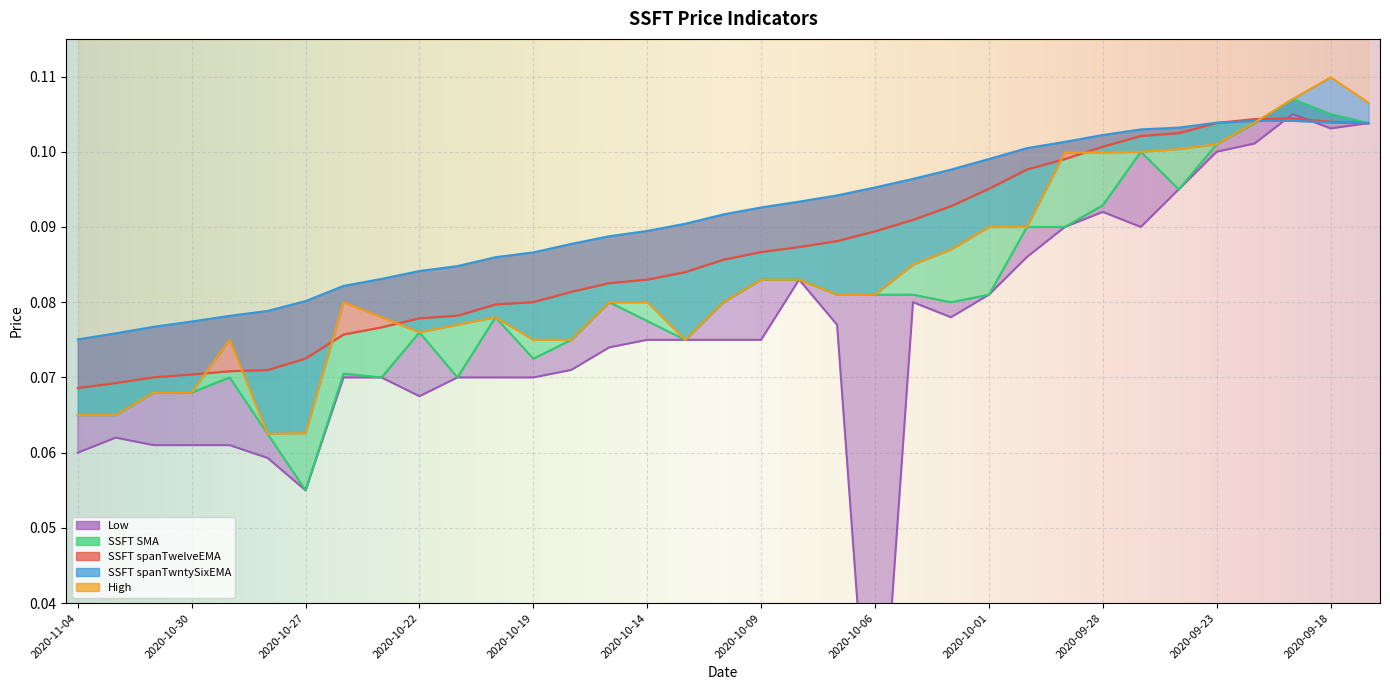

At how many categories does at least one series exceed 0?

35